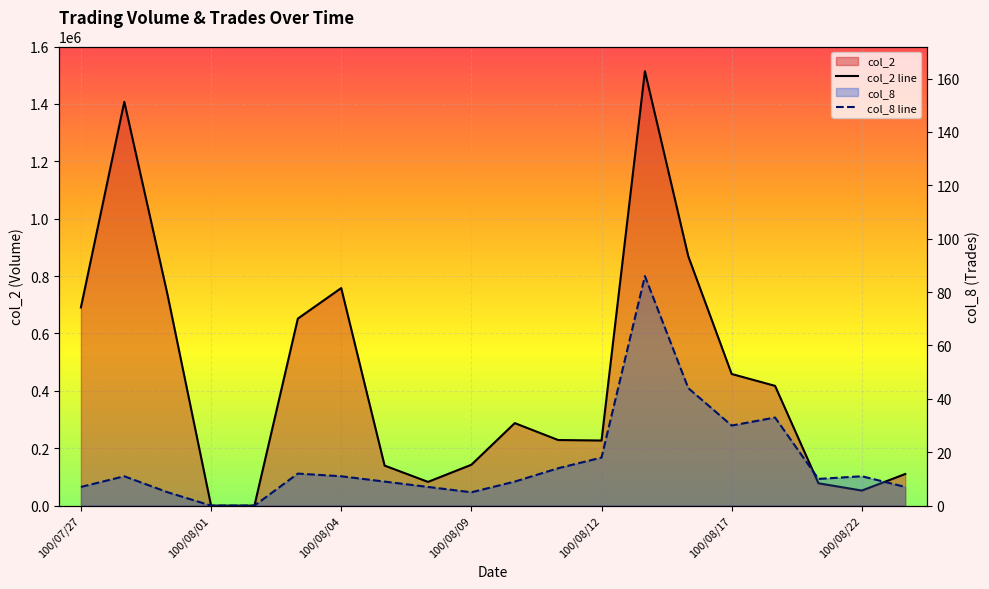

True or false: col_8 line and col_2 line intersect in this chart.

False